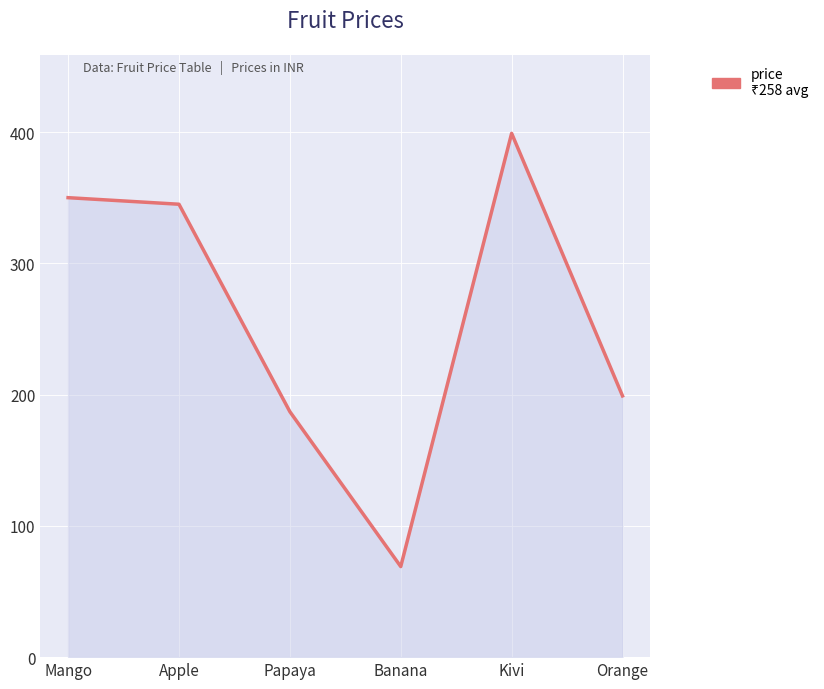

The chart shows a value of 199 at Orange. True or false?

True